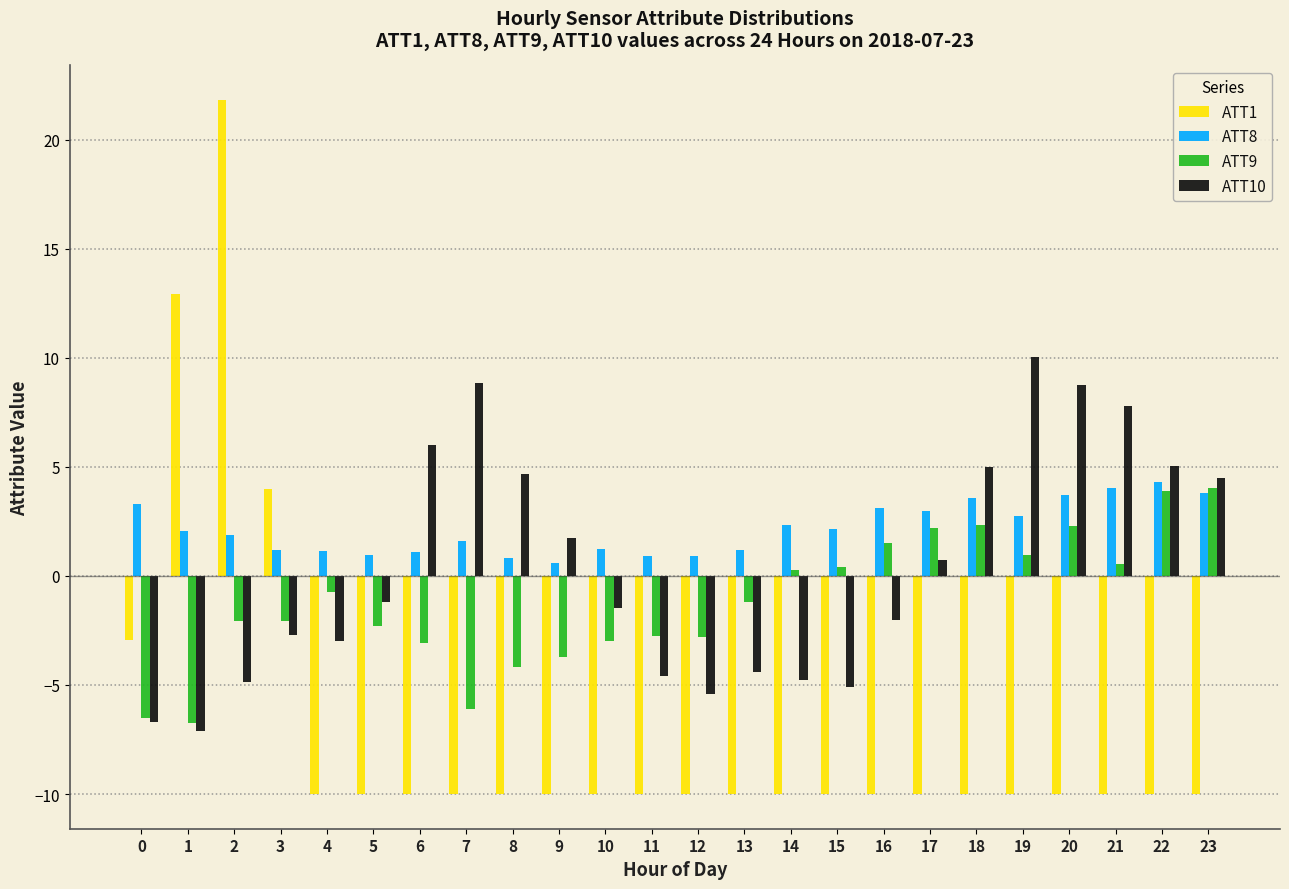

What is the sum of the ATT1 values at 10 and 12?

-20.0